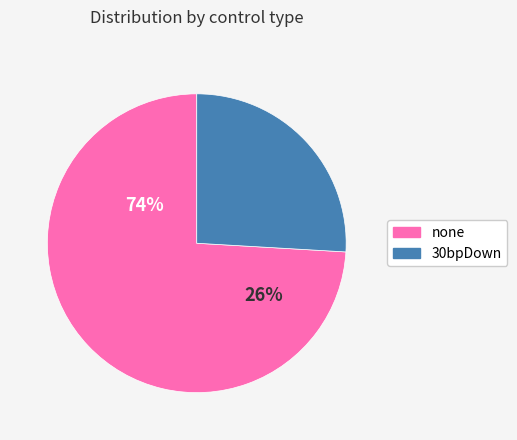

Which has a higher value, none or 30bpDown?

none